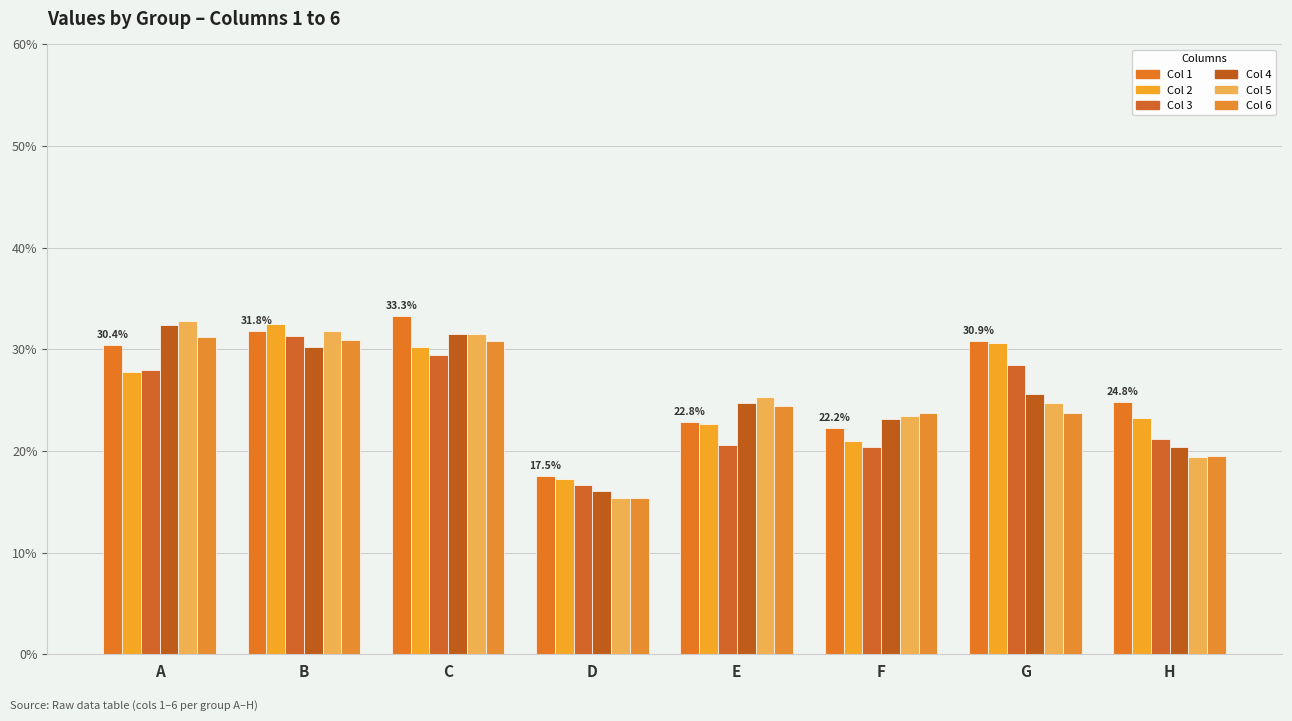

At which category is the sum across all series the highest?

B